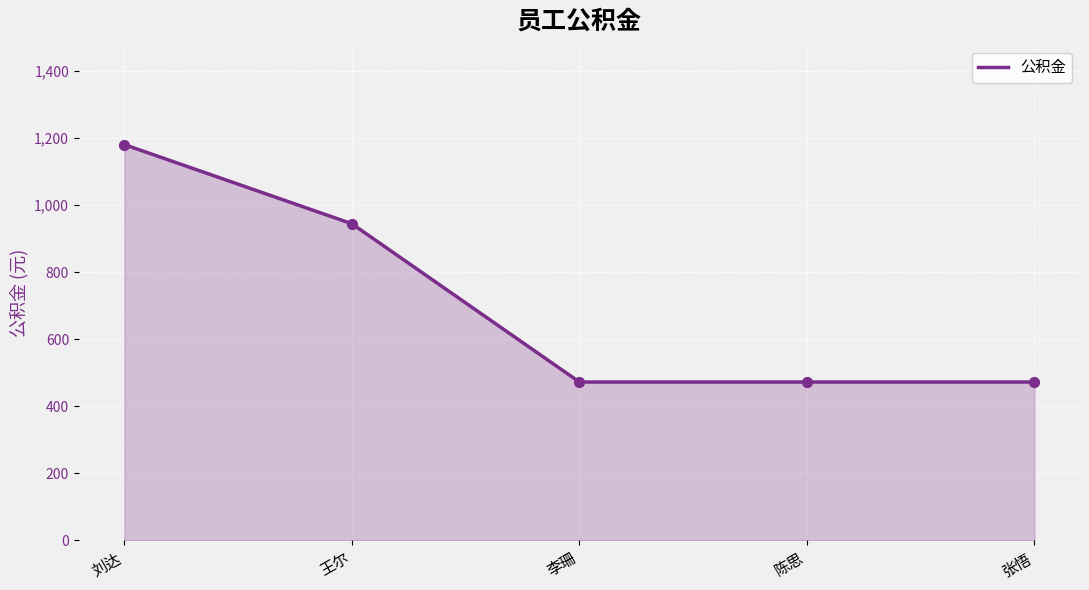

What is the ratio of the value at 陈思 to the value at 张悟?

1.0